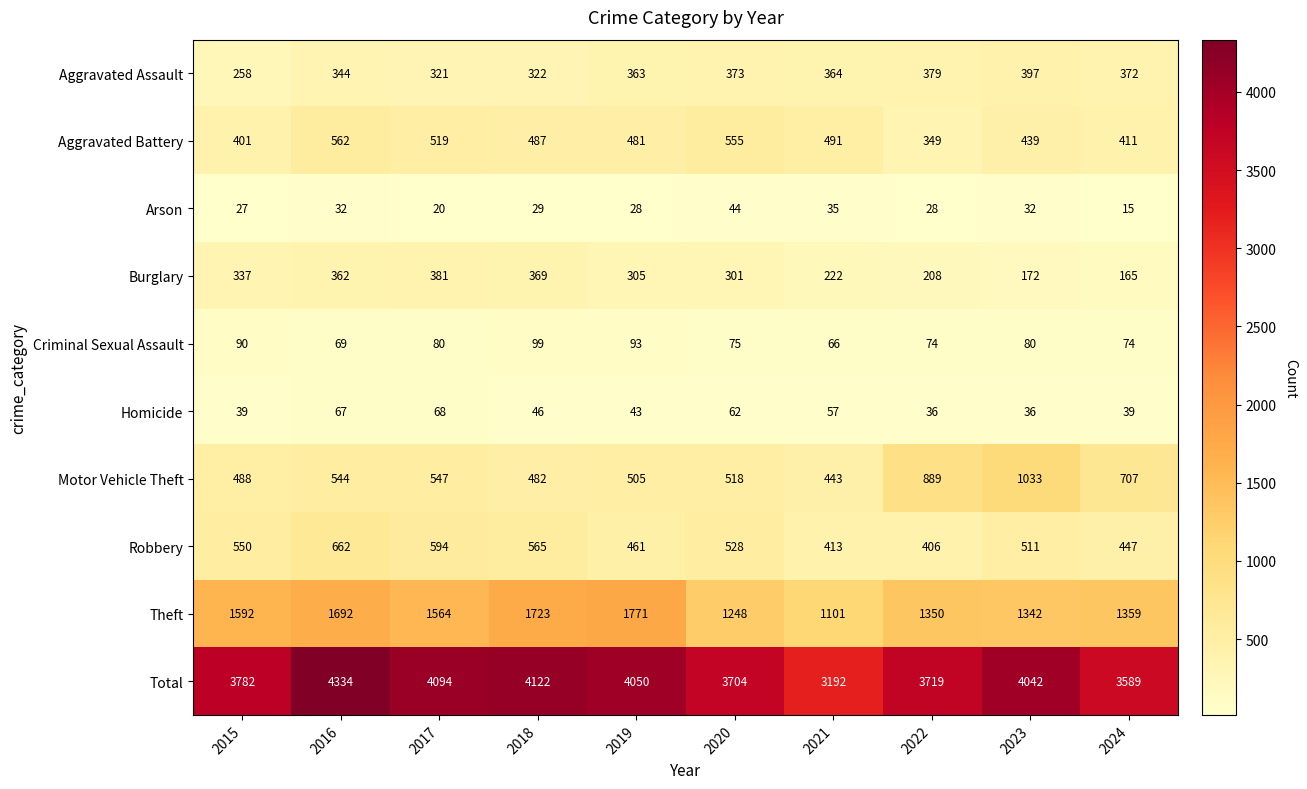

What is the difference between the second highest and minimum values in the Homicide series?

31